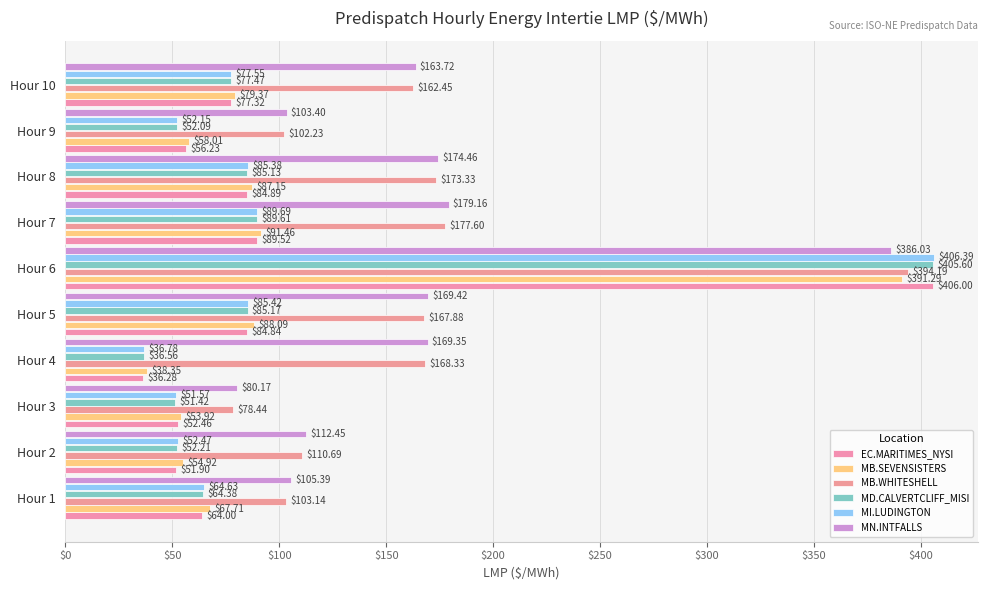

Reading left to right, list all the values displayed in this chart.

EC.MARITIMES_NYSI: 64.0	51.9	52.5	36.3	84.8	406.0	89.5	84.9	56.2	77.3
MB.SEVENSISTERS: 67.7	54.9	53.9	38.4	88.1	391.3	91.5	87.2	58.0	79.4
MB.WHITESHELL: 103.1	110.7	78.4	168.3	167.9	394.2	177.6	173.3	102.2	162.4
MD.CALVERTCLIFF_MISI: 64.4	52.2	51.4	36.6	85.2	405.6	89.6	85.1	52.1	77.5
MI.LUDINGTON: 64.6	52.5	51.6	36.8	85.4	406.4	89.7	85.4	52.1	77.5
MN.INTFALLS: 105.4	112.5	80.2	169.3	169.4	386.0	179.2	174.5	103.4	163.7